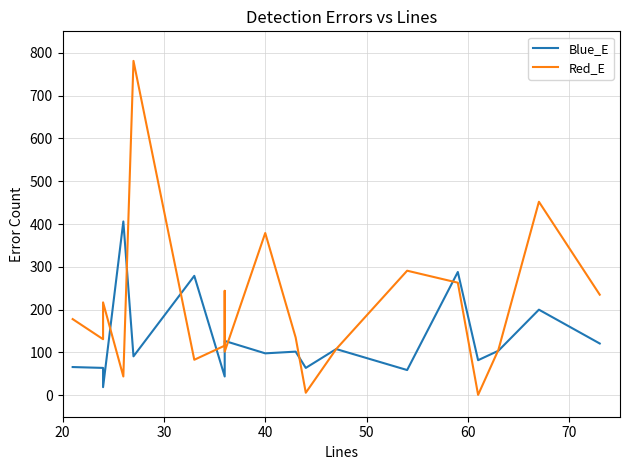

How many values in the Blue_E series exceed 103?

8